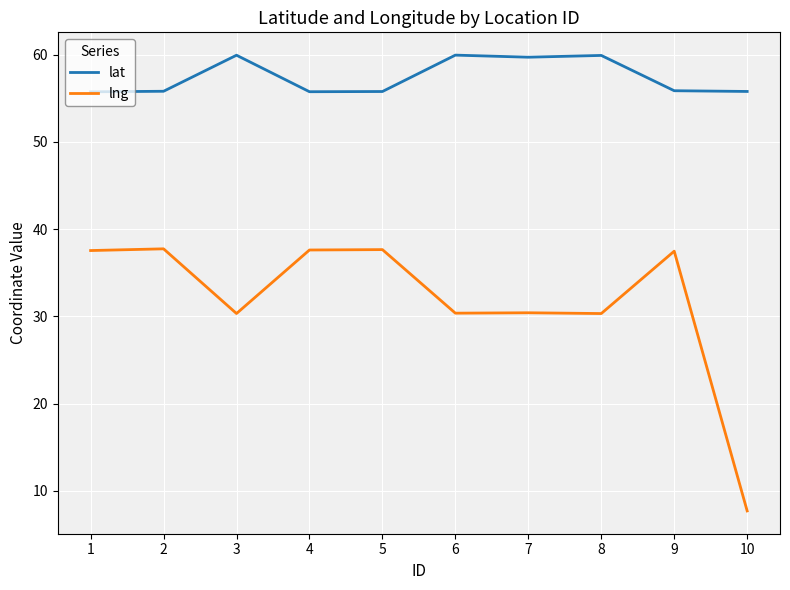

Rank the series by their average value, from highest to lowest.

lat, lng